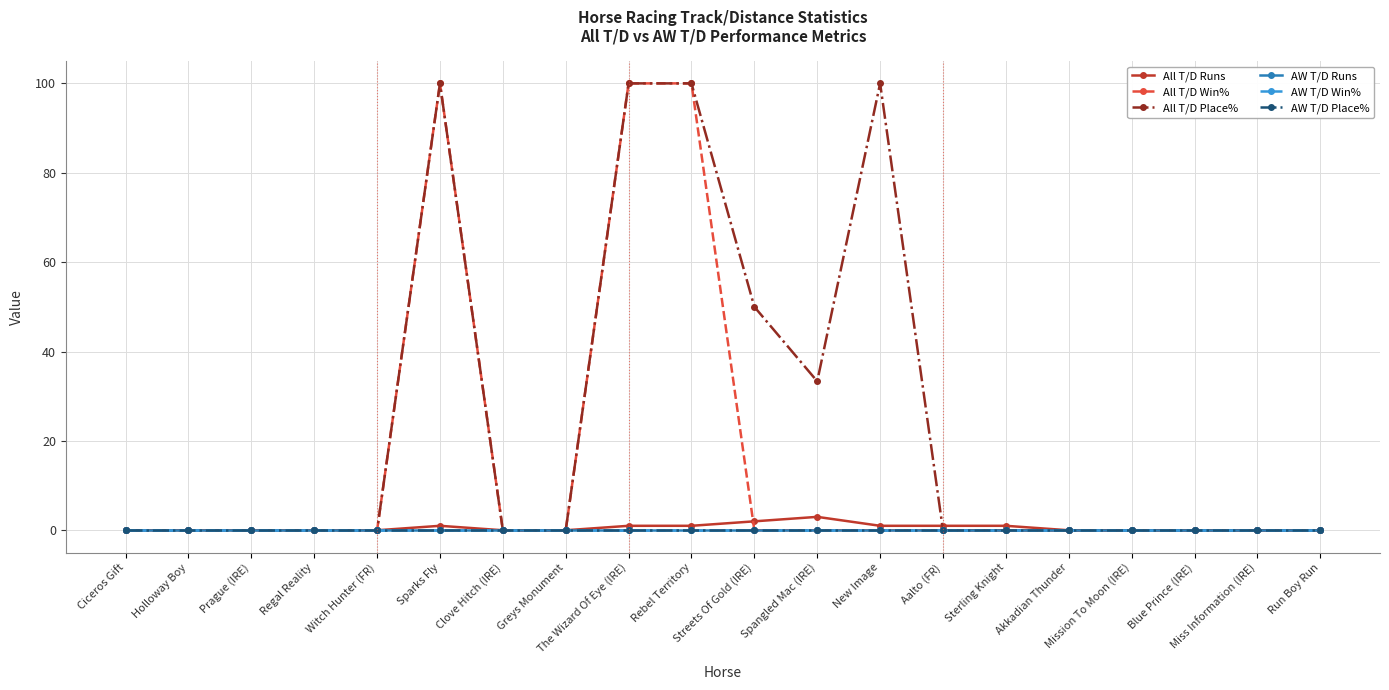

True or false: All T/D Win% and AW T/D Place% intersect in this chart.

False